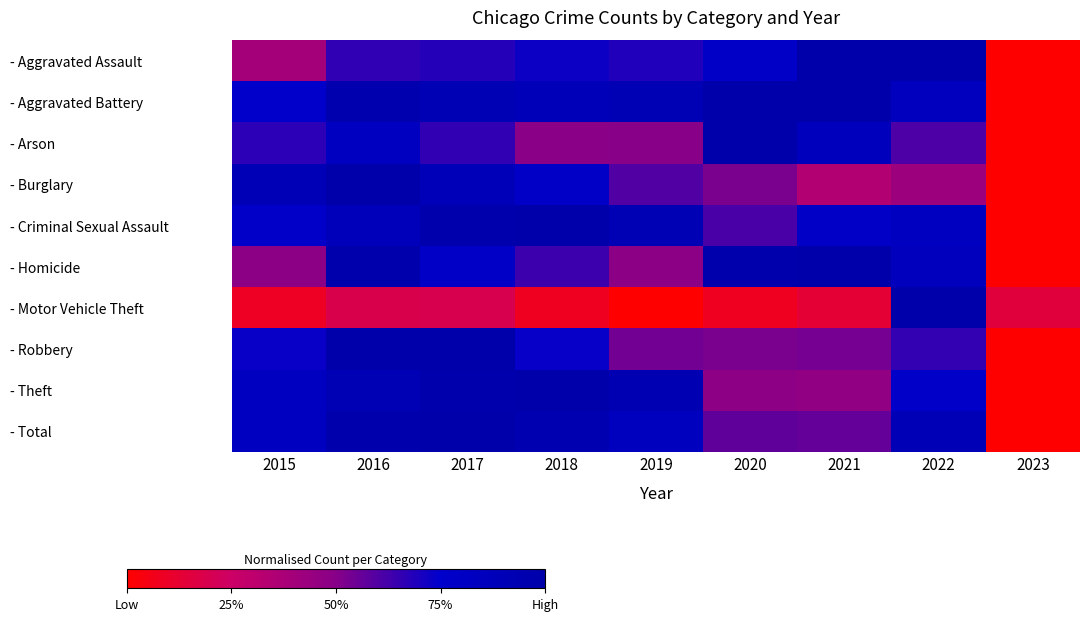

At which category is the sum across all series the highest?

2016